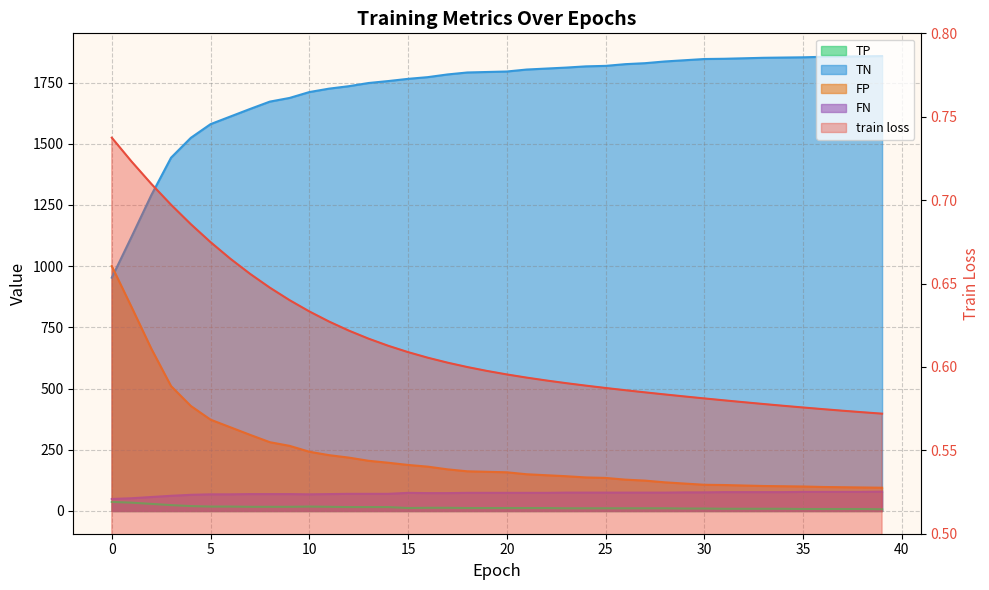

How many distinct data groups are displayed?

5